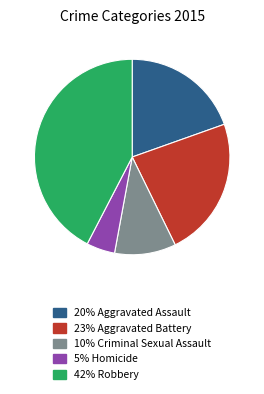

Rank the categories by value from highest to lowest.

42% Robbery, 23% Aggravated Battery, 20% Aggravated Assault, 10% Criminal Sexual Assault, 5% Homicide